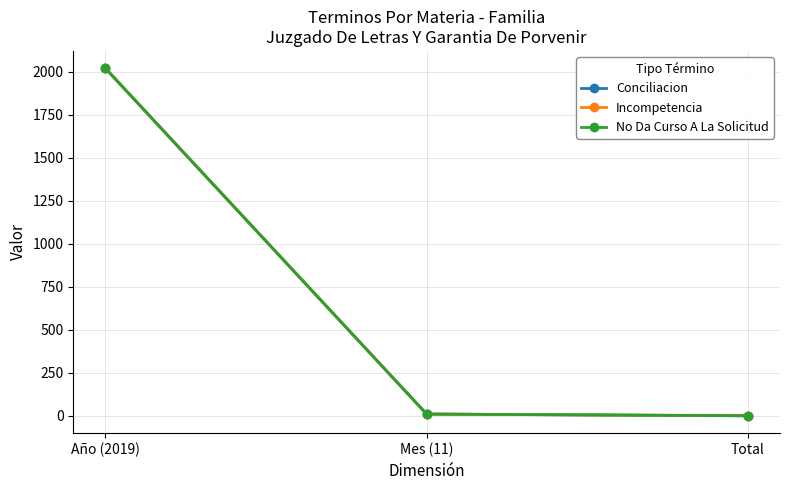

What is the difference between the maximum and minimum values in the No Da Curso A La Solicitud series?

2018